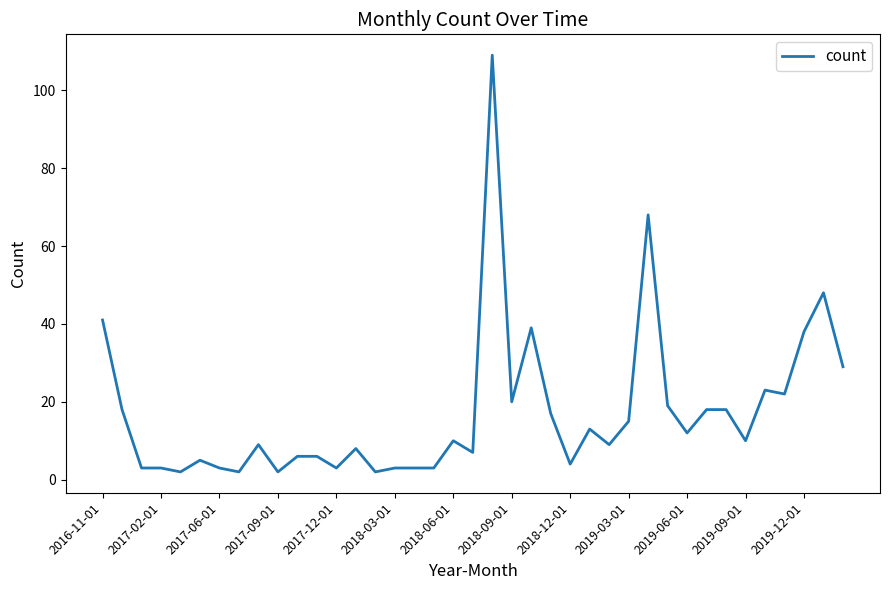

What is the maximum value shown in the chart?

109